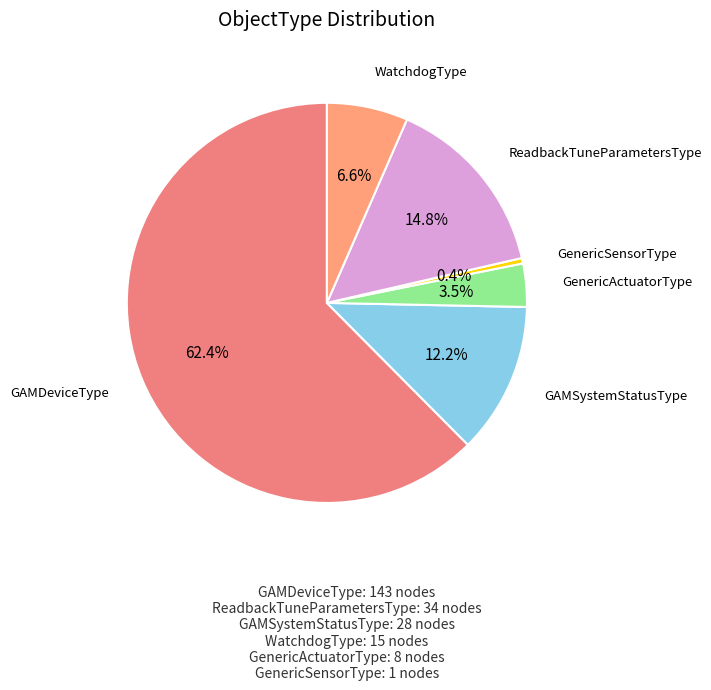

How many slices are in this pie chart?

6